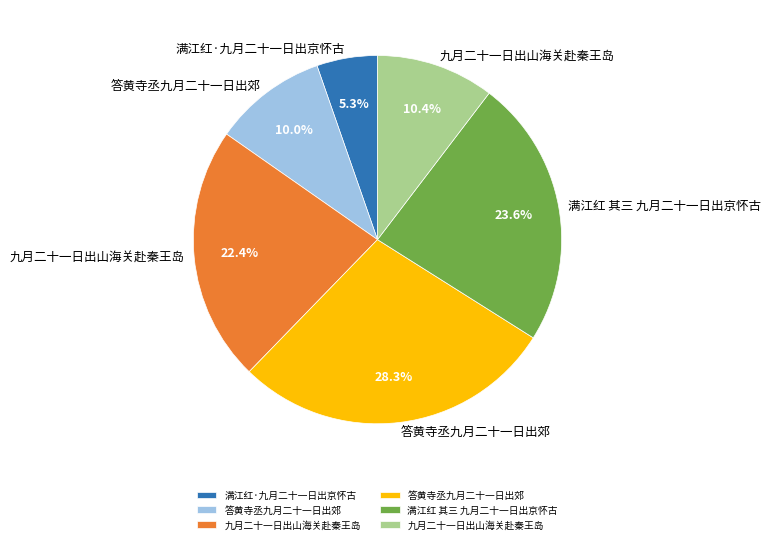

Does any single category account for the majority?

No